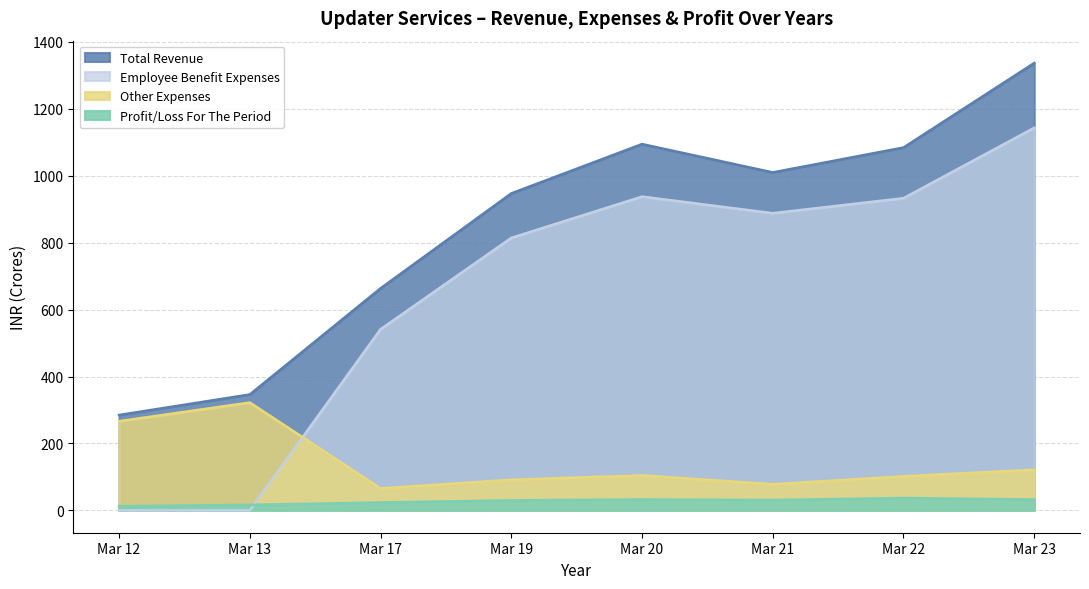

True or false: Employee Benefit Expenses and Total Revenue intersect in this chart.

False